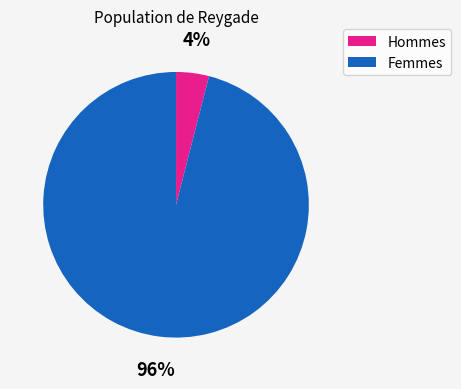

Does any single category account for the majority?

Yes